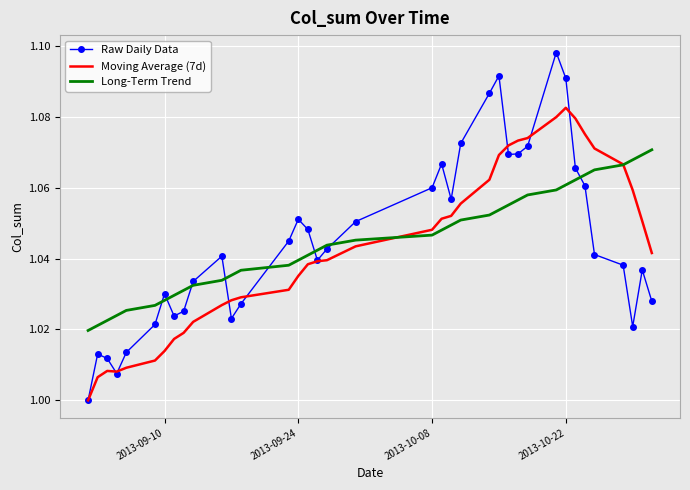

Which series has the largest range (max minus min)?

Raw Daily Data